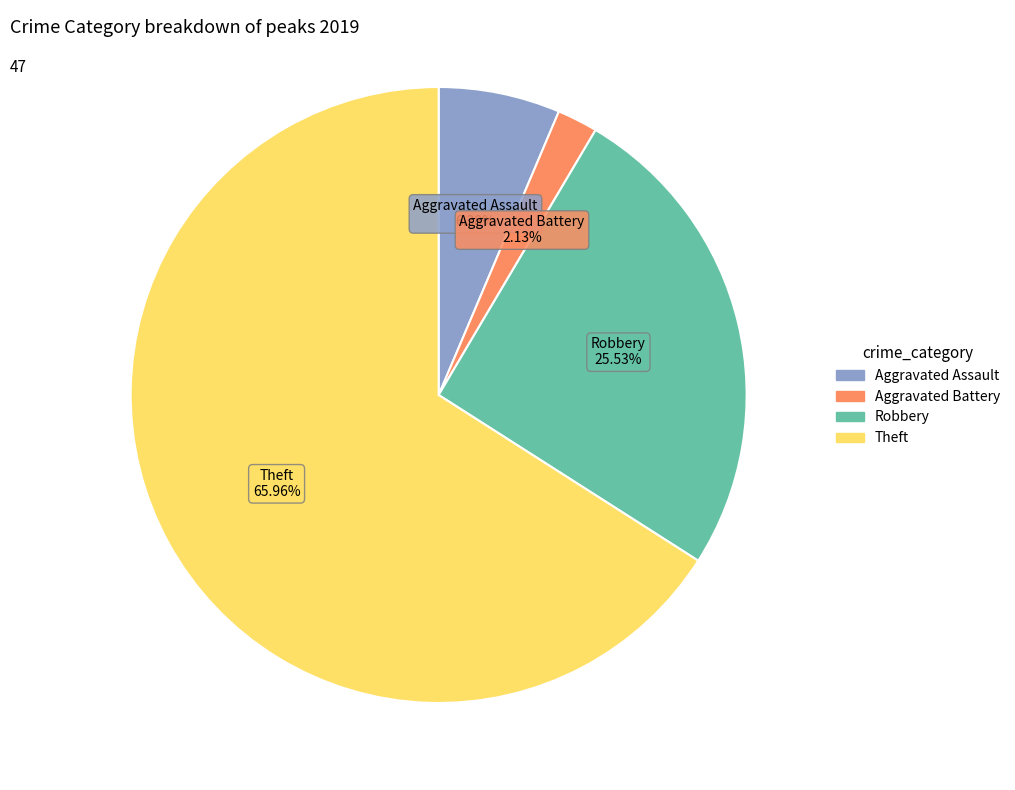

To the nearest percent, what is the combined percentage of Aggravated Assault and Theft?

72%